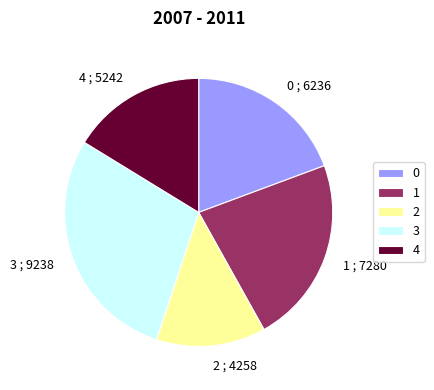

Approximately how many times larger is the value at 4 compared to 3?

0.6